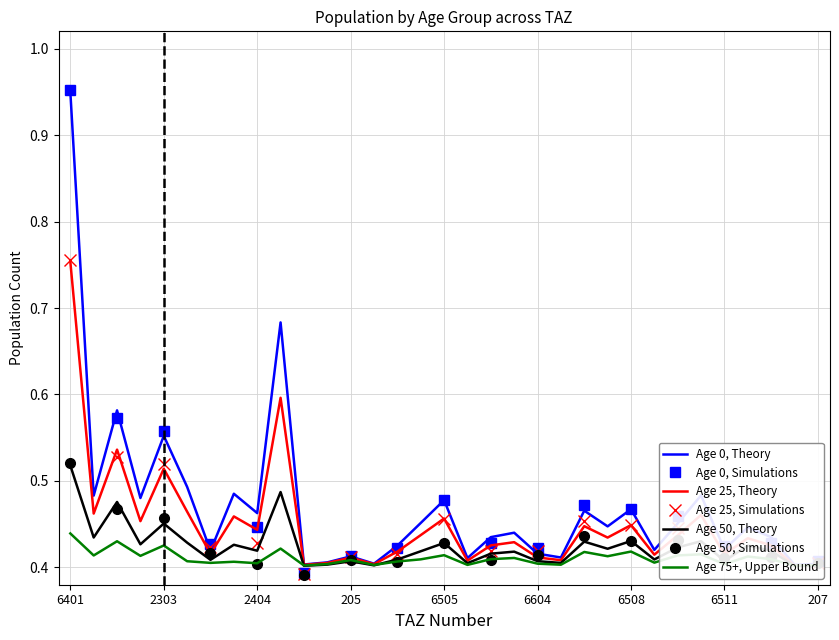

At how many categories does at least one series exceed 0?

33